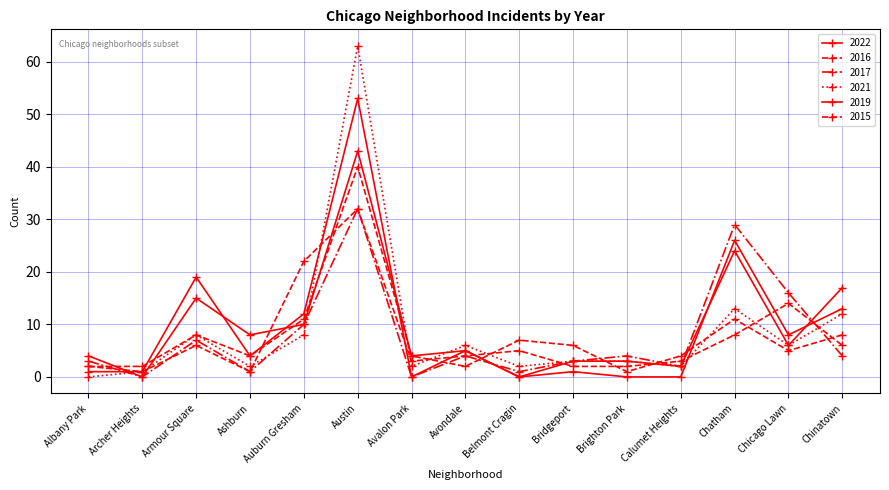

How many lines are shown in the chart?

6